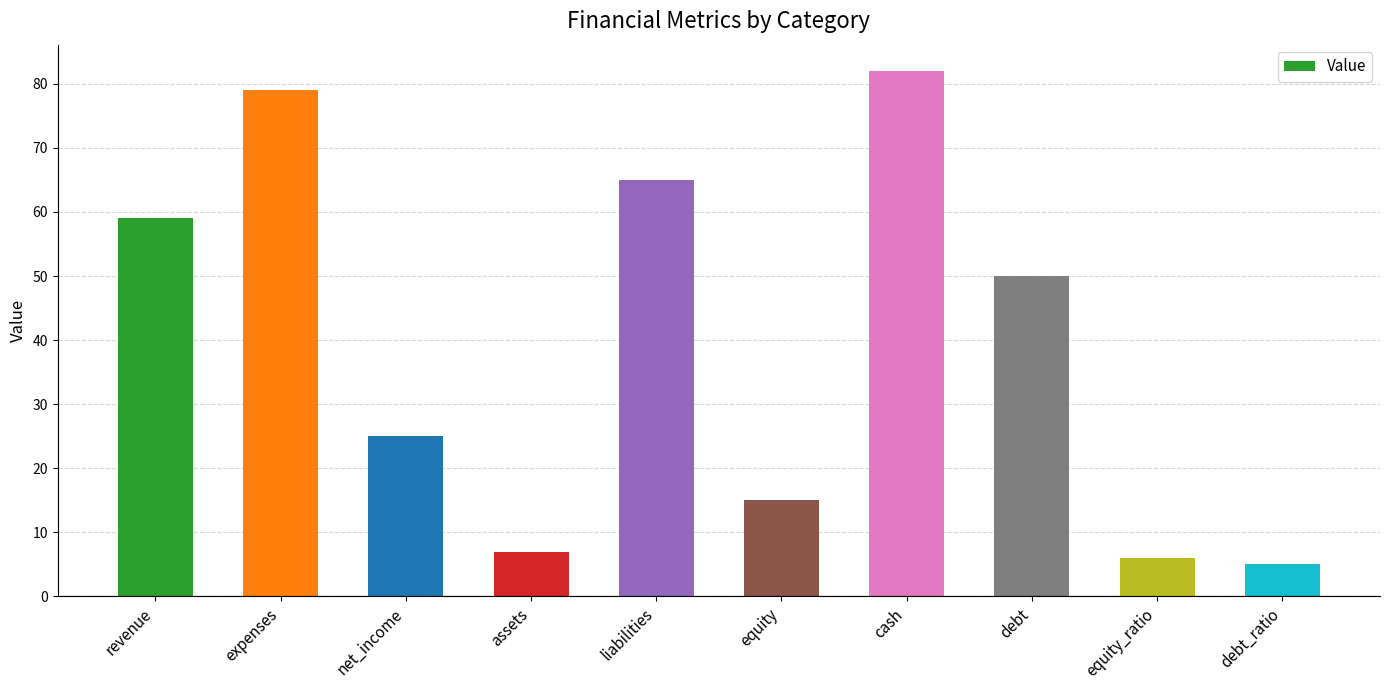

What is the greatest value displayed?

82